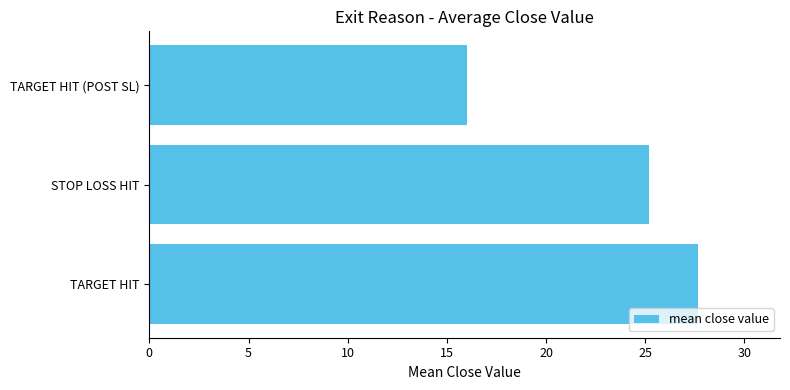

Which category has the lowest value across all series?

TARGET HIT (POST SL)